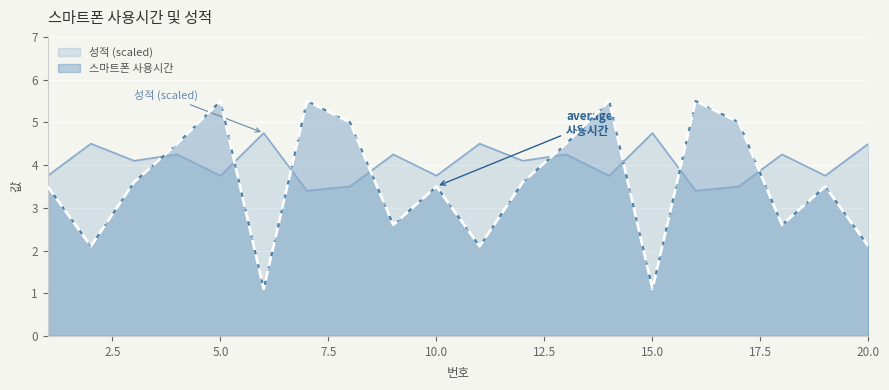

Reading left to right, extract all data points from this chart.

스마트폰 사용시간: 3.5	2.1	3.6	4.5	5.5	1.1	5.5	5.0	2.6	3.5	2.1	3.6	4.5	5.5	1.1	5.5	5.0	2.6	3.5	2.1
성적: 3.8	4.5	4.1	4.2	3.8	4.8	3.4	3.5	4.2	3.8	4.5	4.1	4.2	3.8	4.8	3.4	3.5	4.2	3.8	4.5